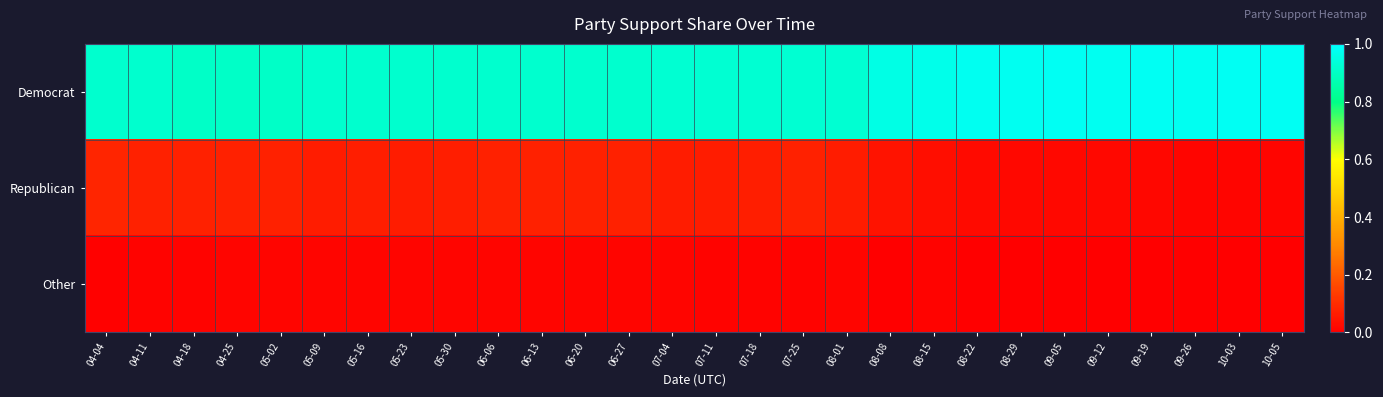

Count the number of categories in the chart.

28